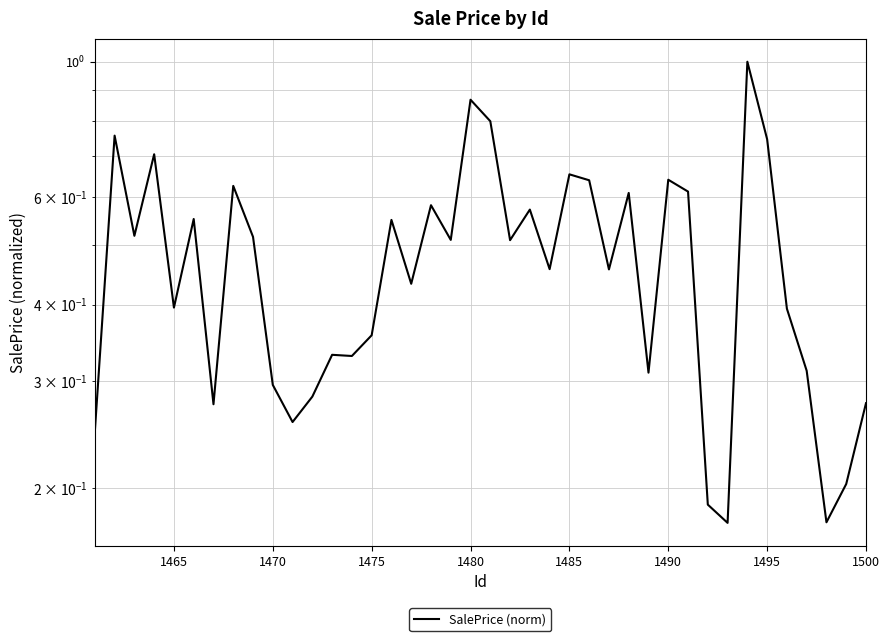

What is the maximum value shown in the chart?

1.0